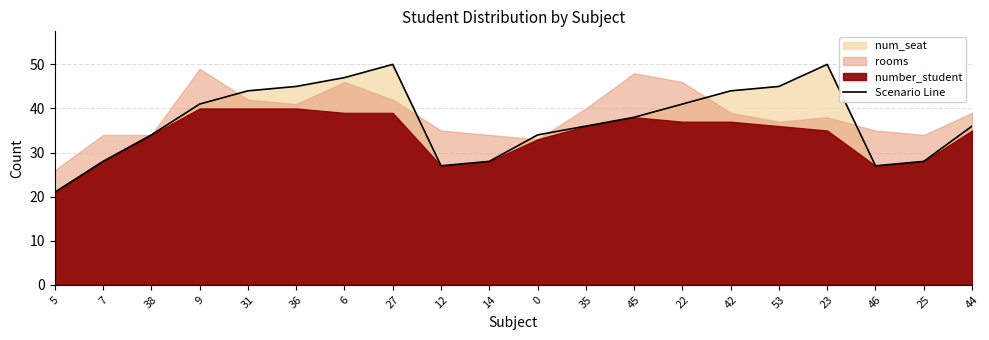

How many data points are above 38?

9